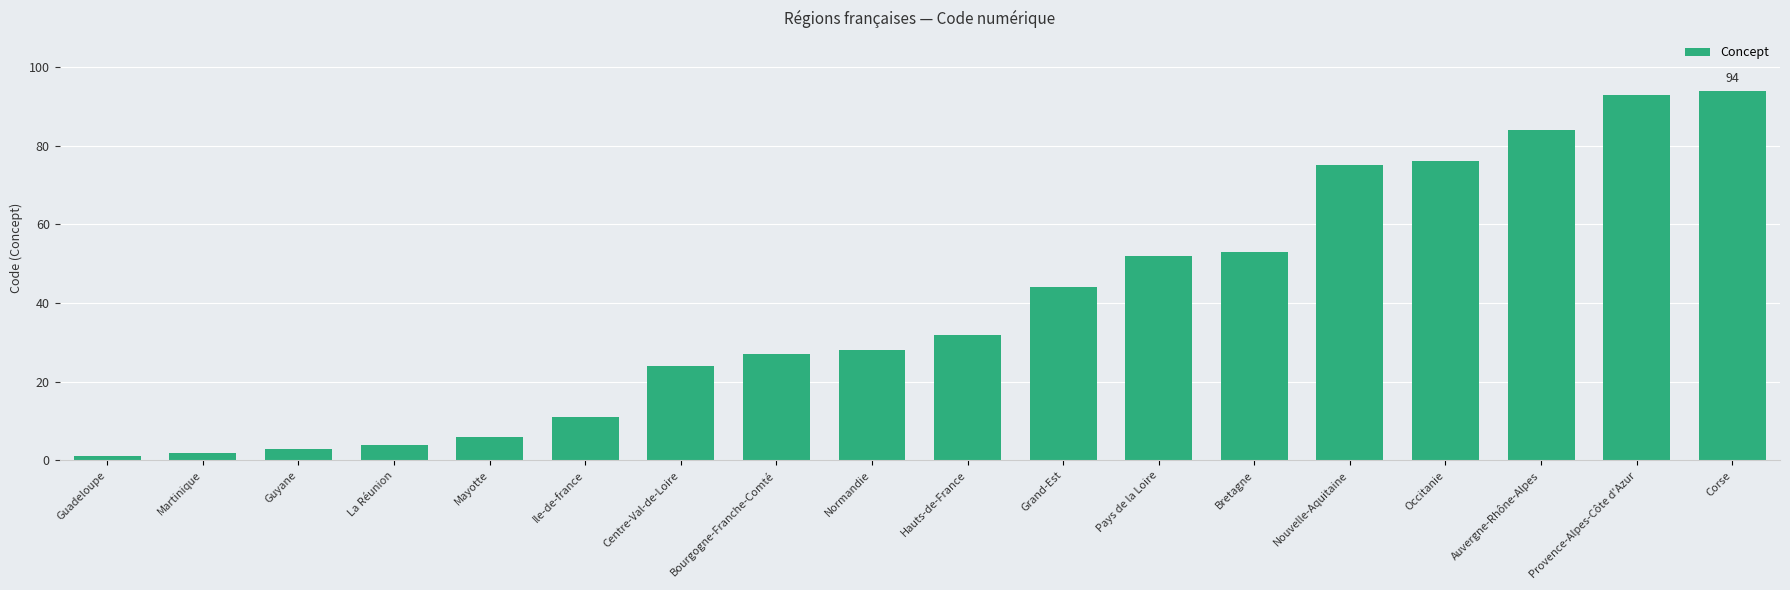

How many bars are there in total?

18